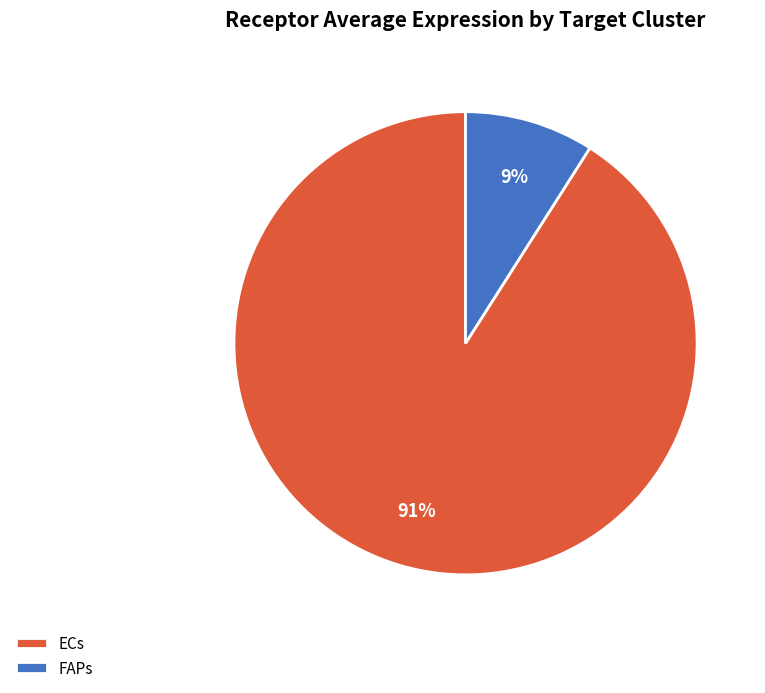

How many segments does this pie chart have?

2